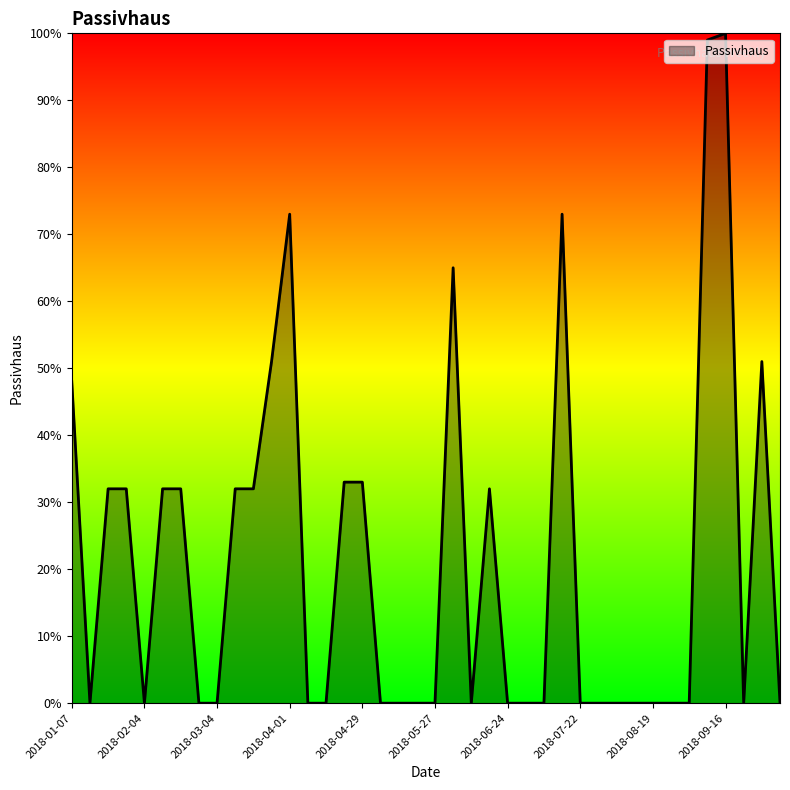

What is the greatest value displayed?

100